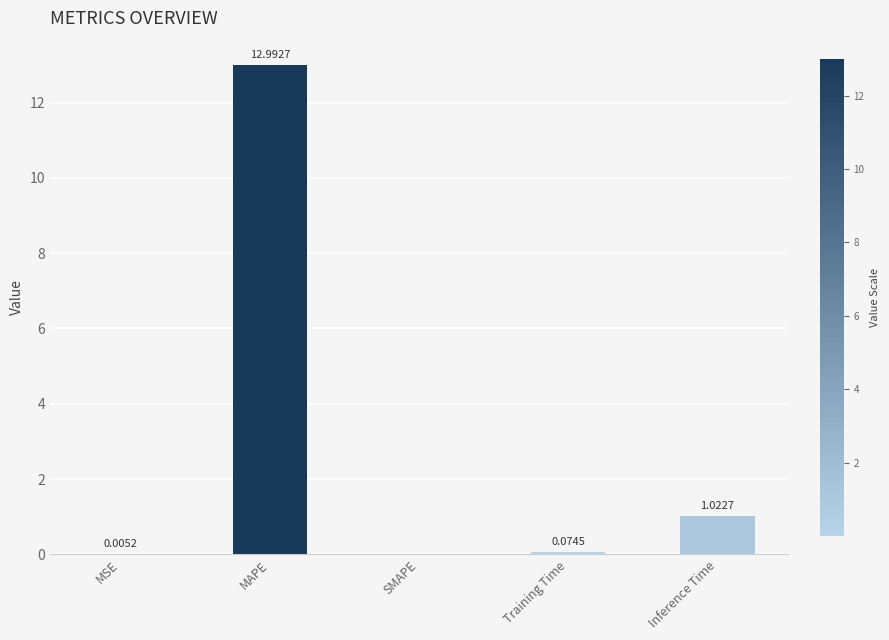

Where is the data nearest to the value 6?

Inference Time